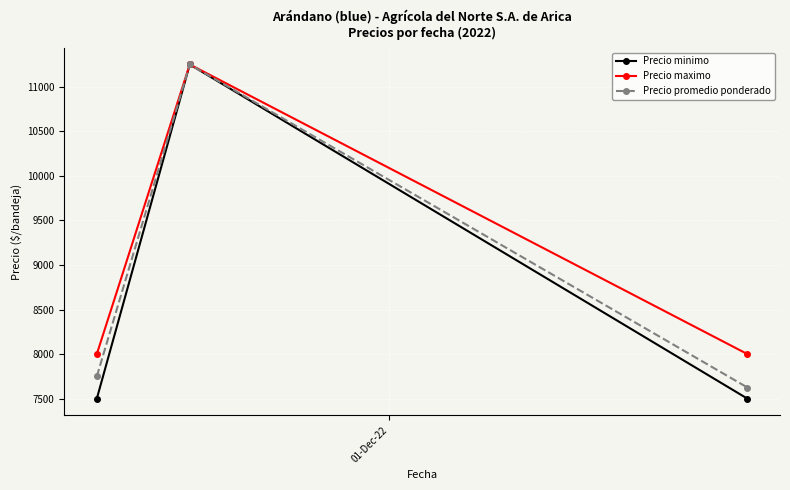

Does the chart display data point markers on the line(s)?

Yes